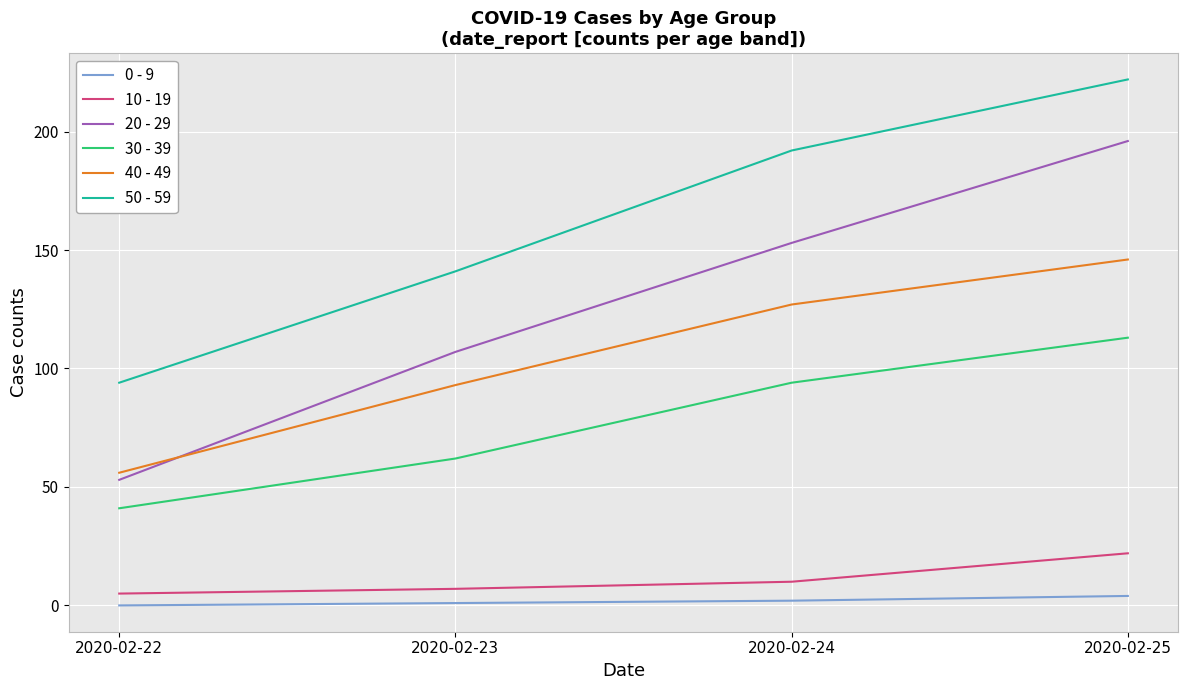

What value does the 50 - 59 series have at 2020-02-24, to the nearest 50?

200